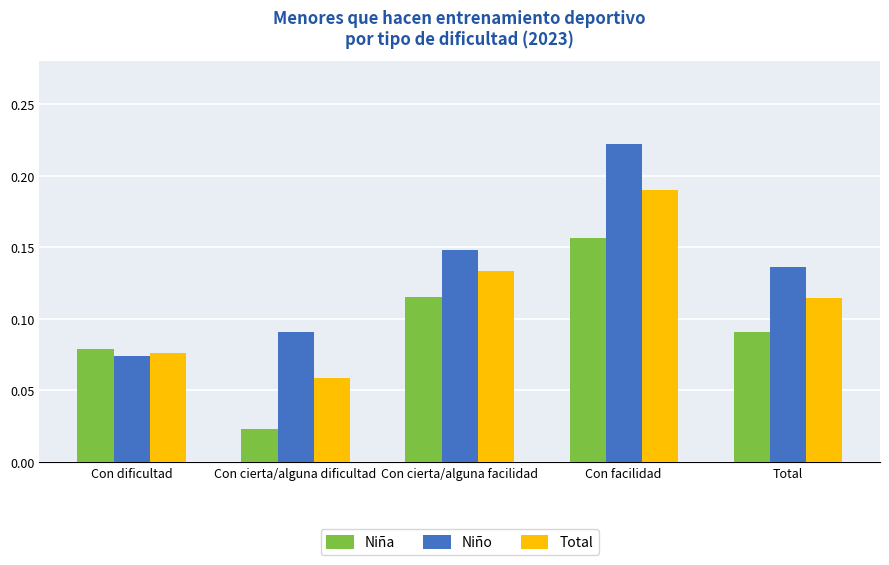

What is the sum of the Niño values at Con cierta/alguna facilidad and Total?

0.3